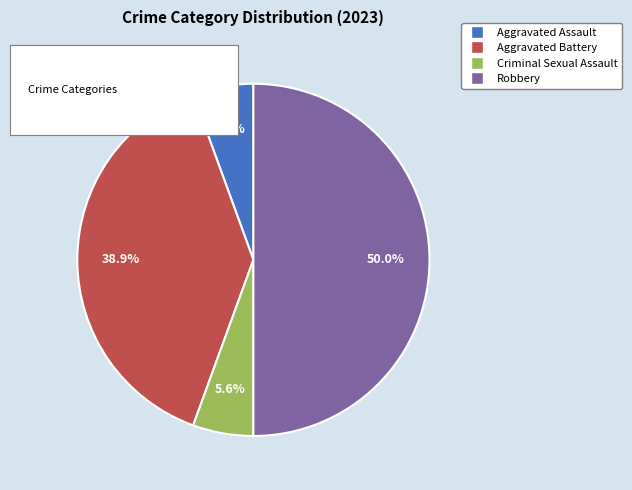

Between Aggravated Assault and Robbery, which is larger?

Robbery